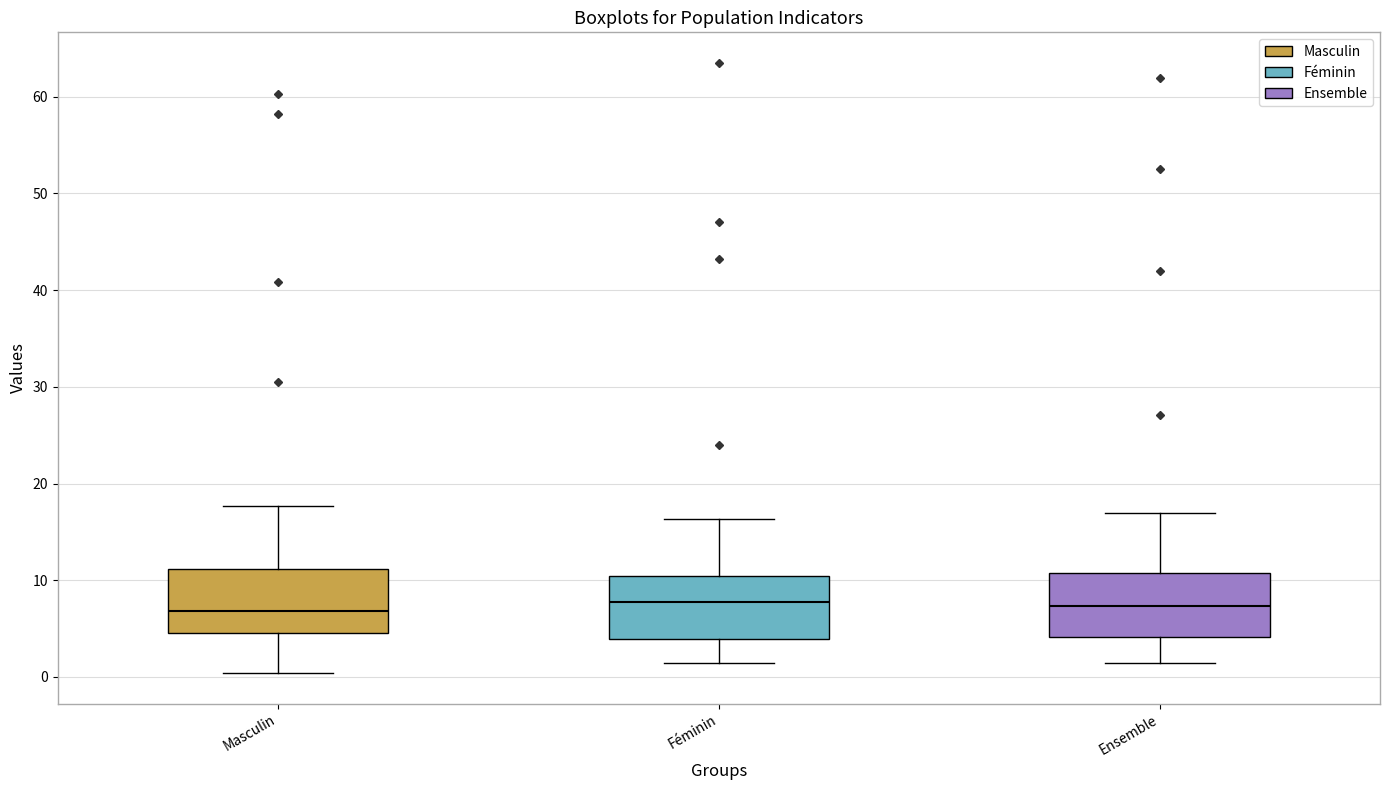

Where does the lower whisker of the box for Féminin end on the y-axis? The values are not printed on the chart, so give them approximately, as read against the axis.

1